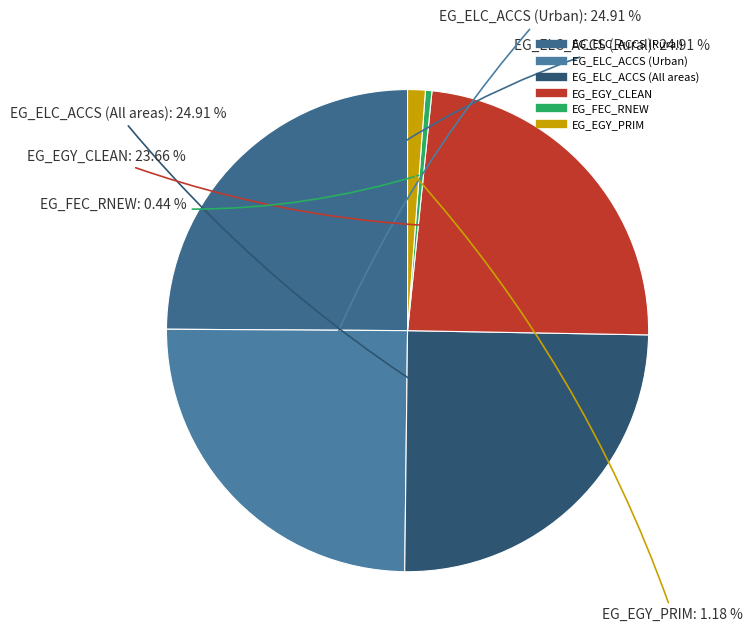

How many slices are in this pie chart?

6